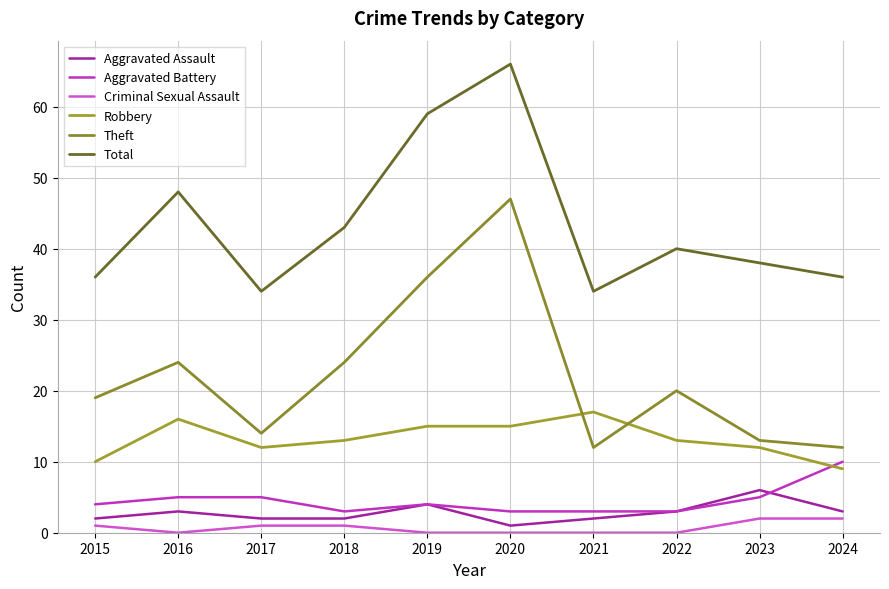

What is the maximum value for Theft?

47